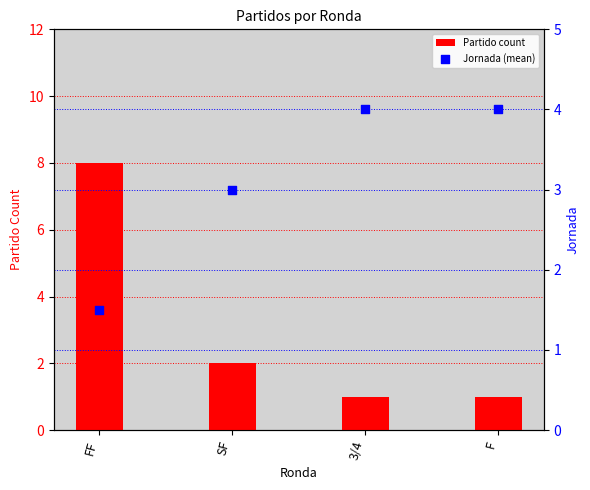

Which series contains the highest Y value?

Partido count